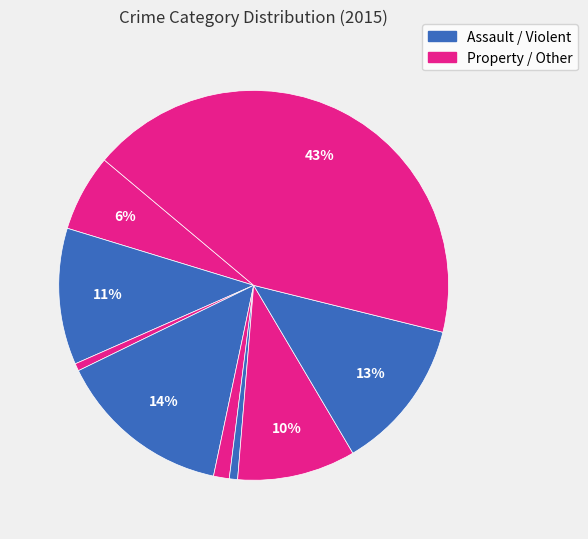

Count the number of slices in the pie.

9